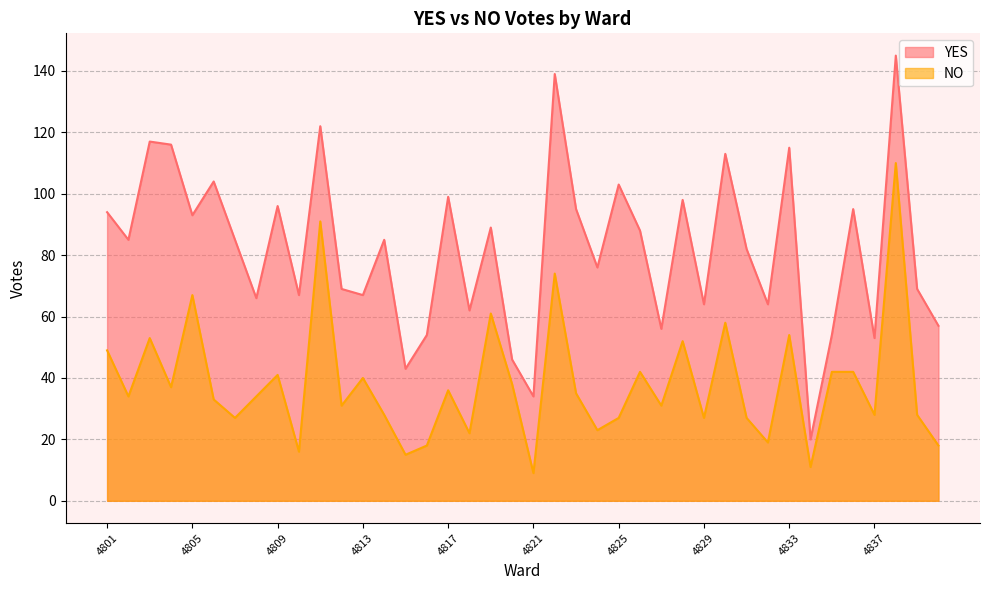

Between 4808 and 4822, which series saw the biggest shift?

YES